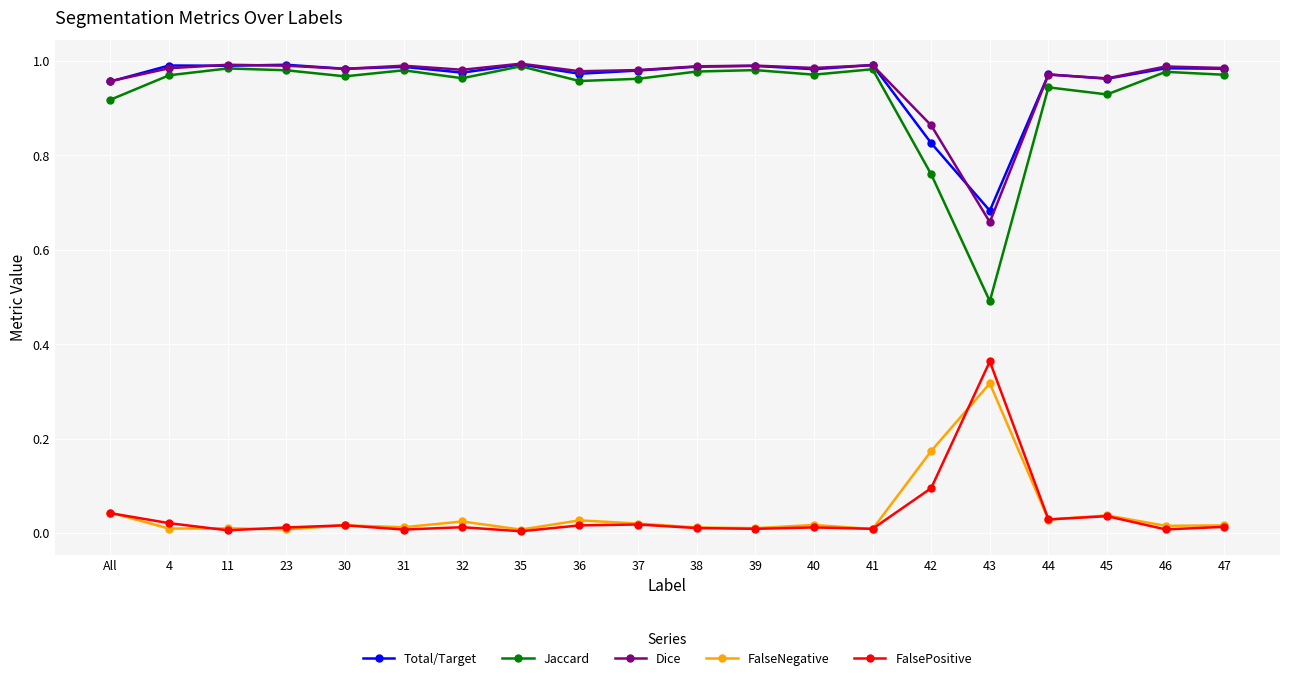

True or false: FalseNegative and Jaccard intersect in this chart.

False